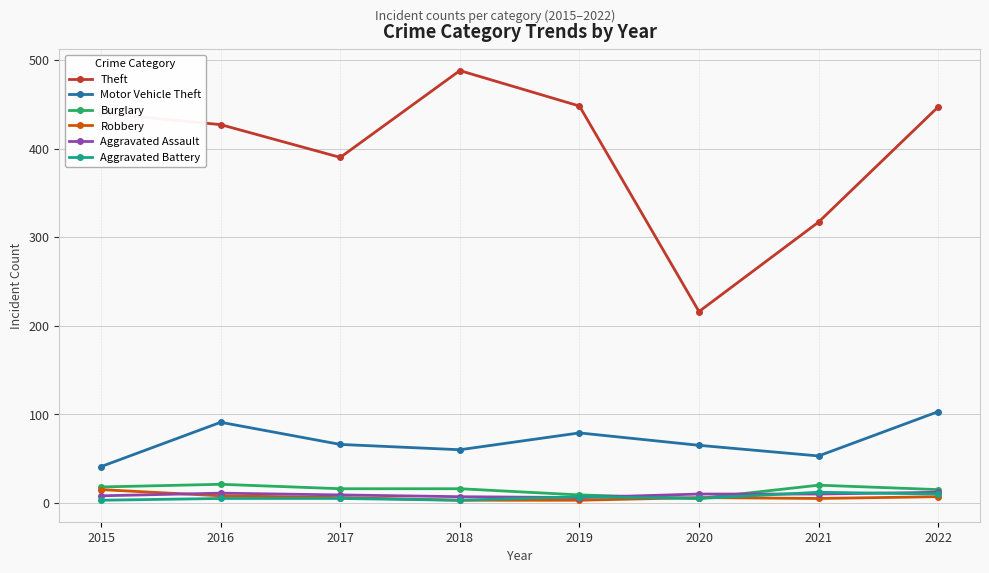

What is the difference between the maximum and minimum values in the Theft series?

272